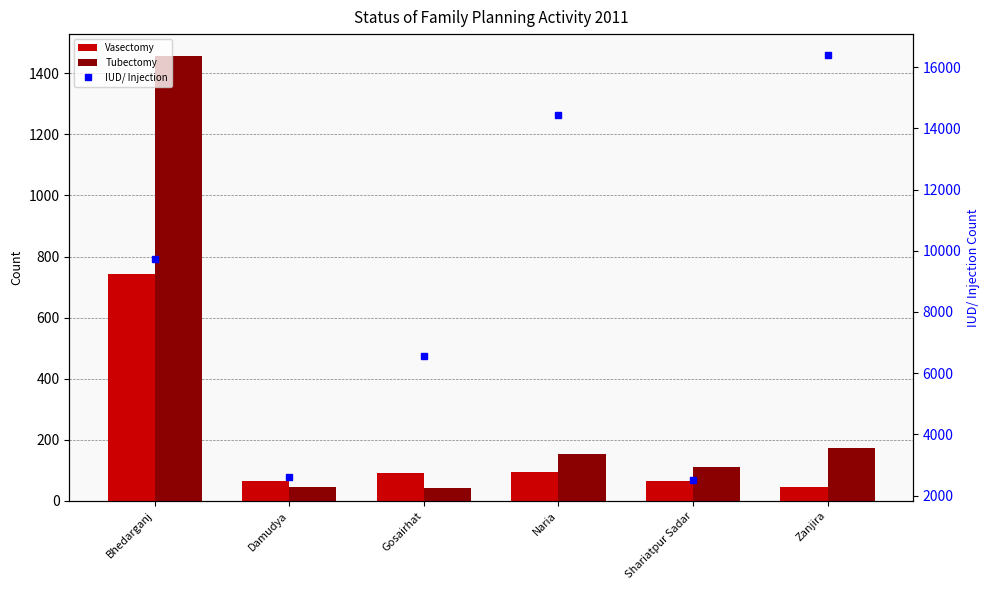

What is the sum of the Vasectomy values at Shariatpur Sadar and Gosairhat?

157